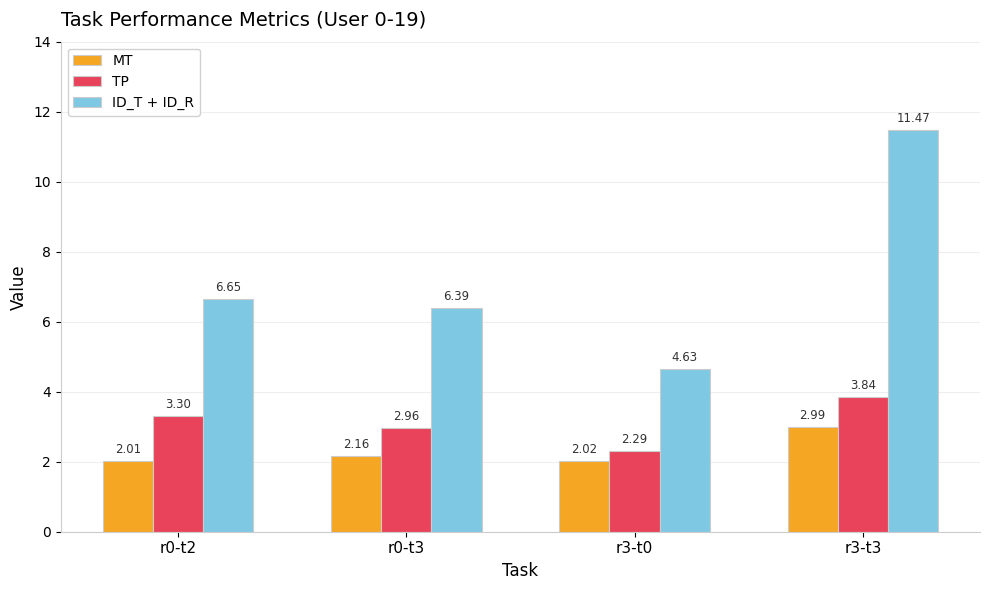

How many categories are shown in the chart?

4